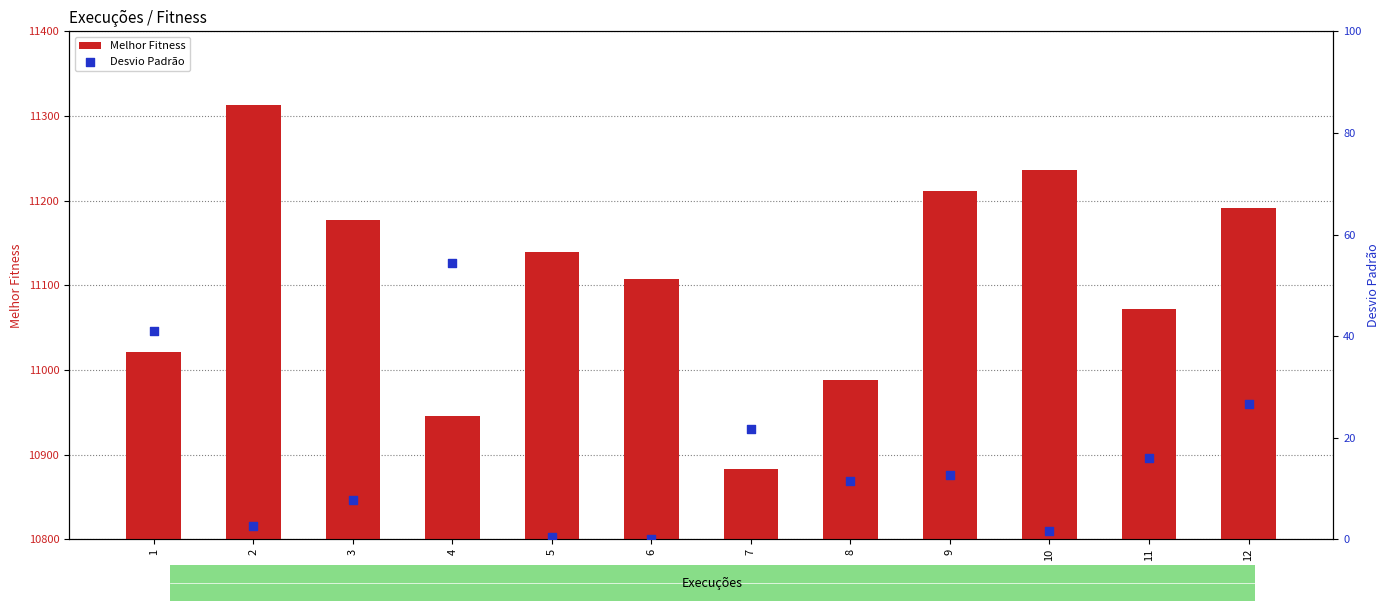

What is the total value across all series at 7?

10904.8